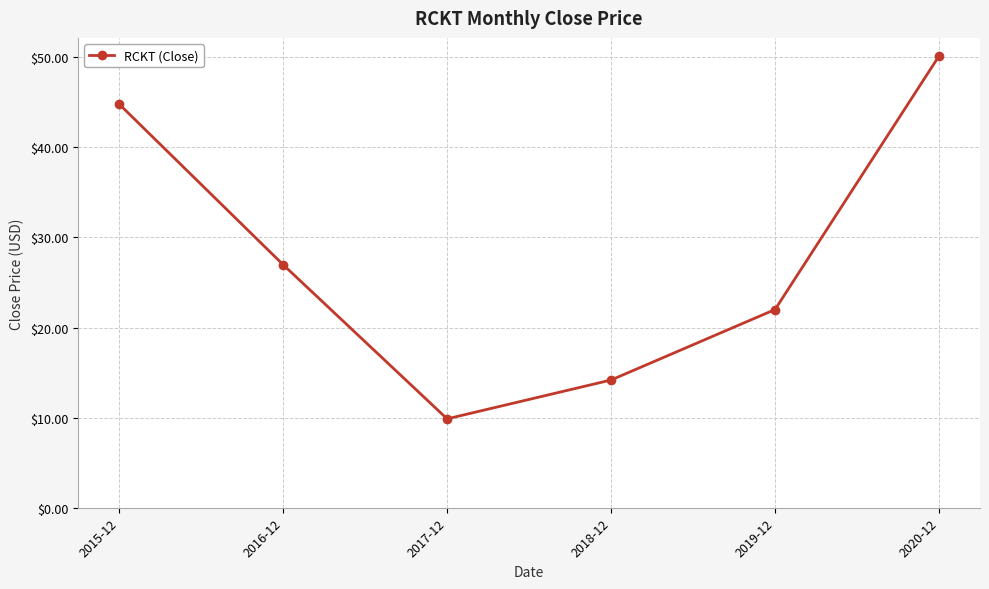

True or false: there are more than 2 points higher than both neighbors.

False